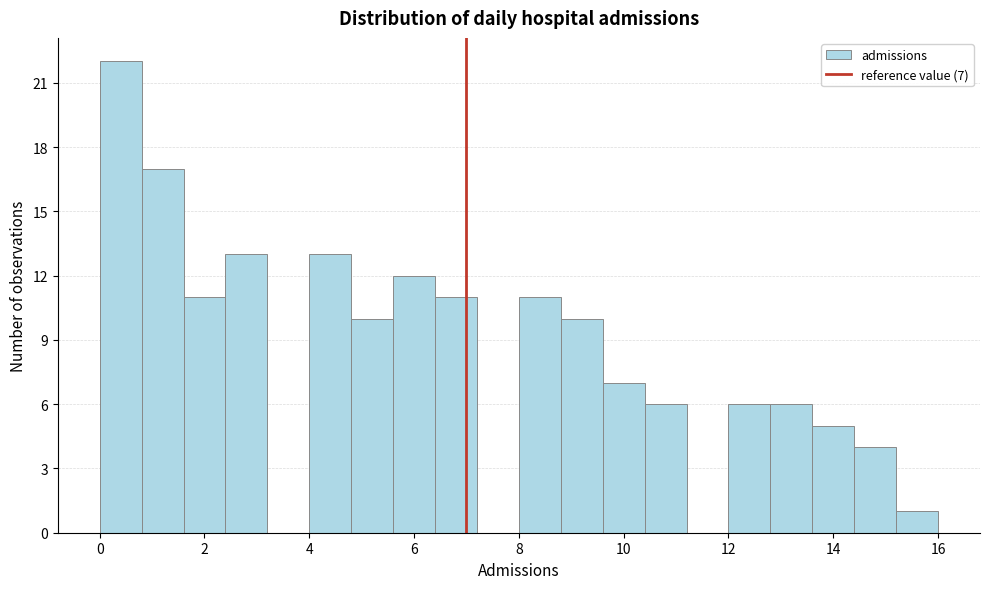

Which range on the x-axis has the tallest bar?

0.0 to 0.8